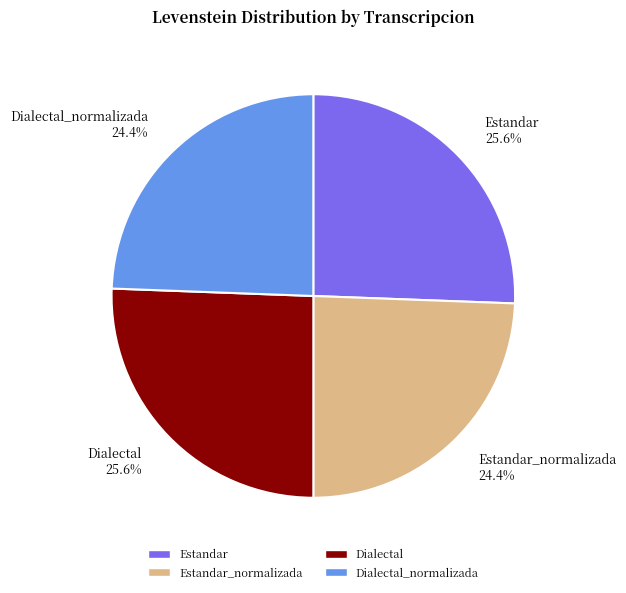

Count the number of slices in the pie.

4